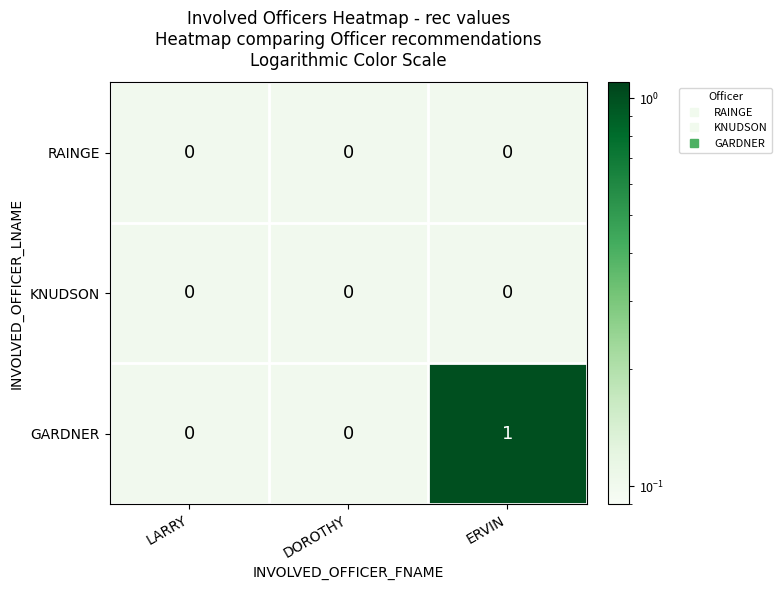

At which category is the sum across all series the highest?

ERVIN